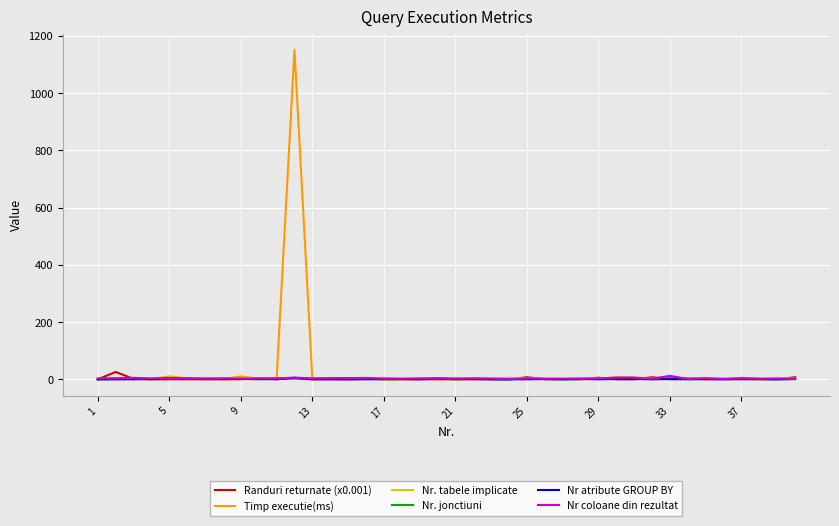

Which series has the largest range (max minus min)?

Timp executie(ms)